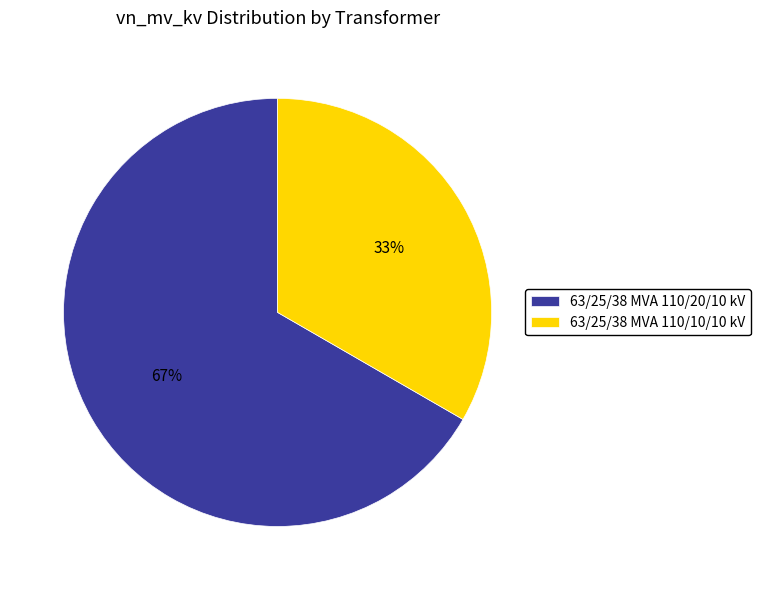

To the nearest percent, what percentage of the pie is 63/25/38 MVA 110/20/10 kV?

67%